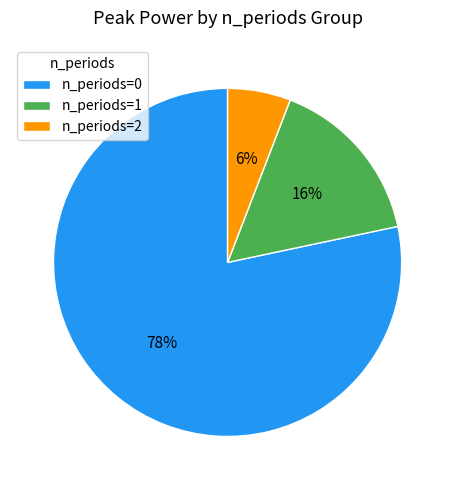

True or false: n_periods=0 accounts for 84% of the total.

False